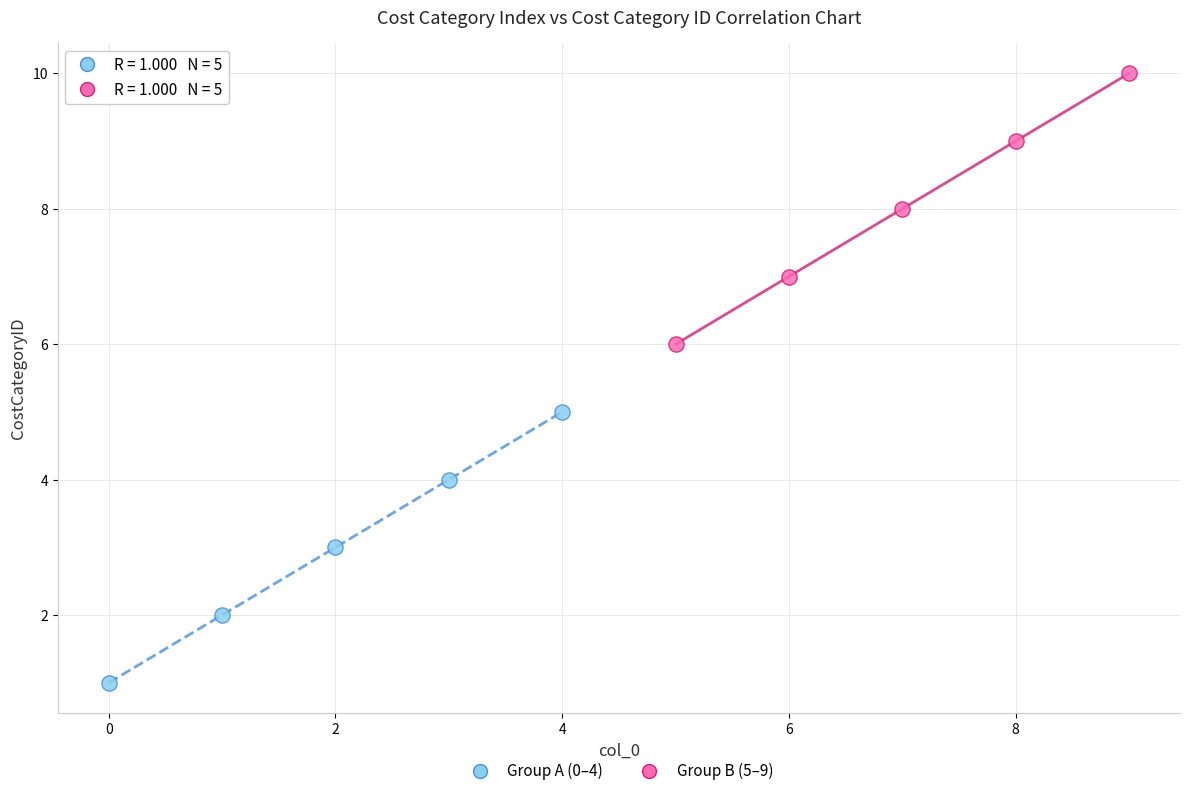

Which series contains the lowest Y value?

Group A (0–4)